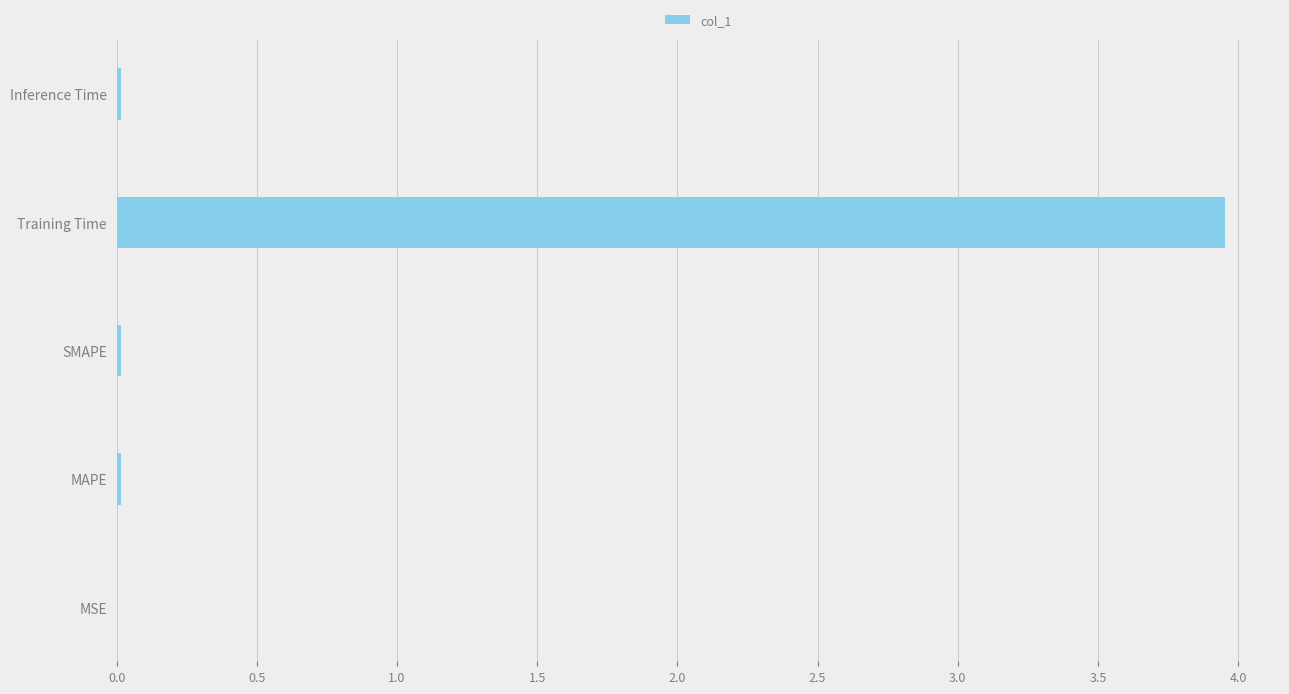

Is it true that the value at SMAPE is 0.0?

True